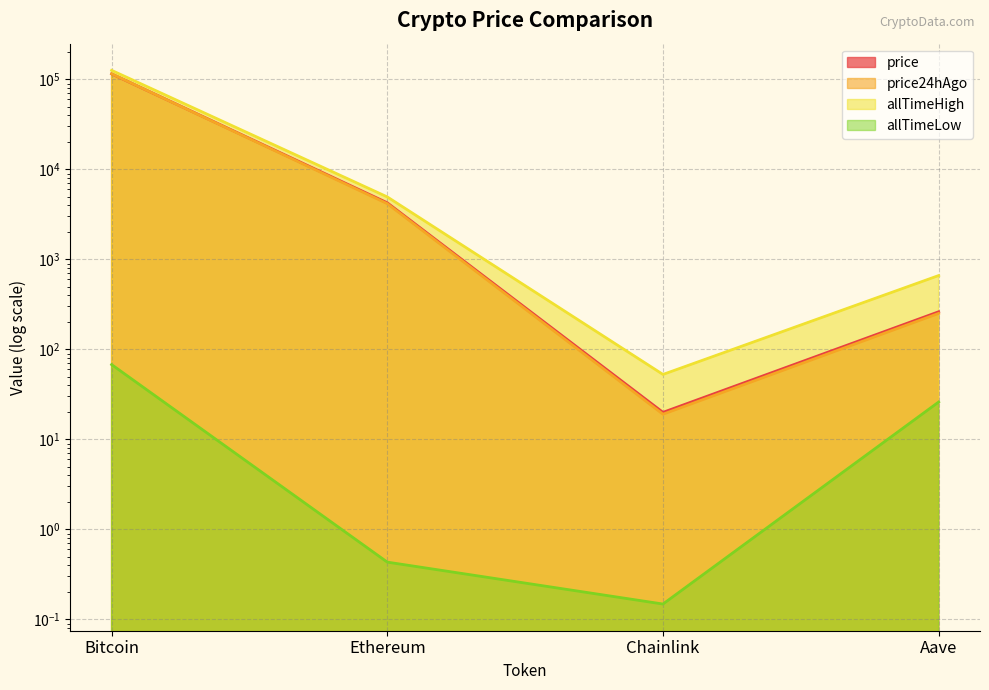

Which series changed the most between Ethereum and Aave?

allTimeHigh